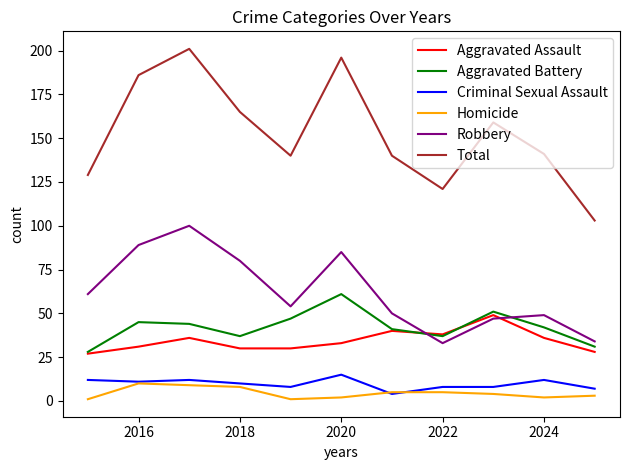

Does the chart have visible grid lines?

No